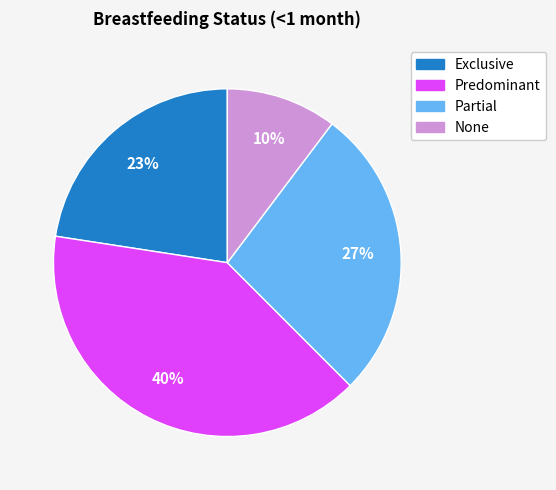

To the nearest percent, what is the difference between the Partial and None slice percentages?

17%